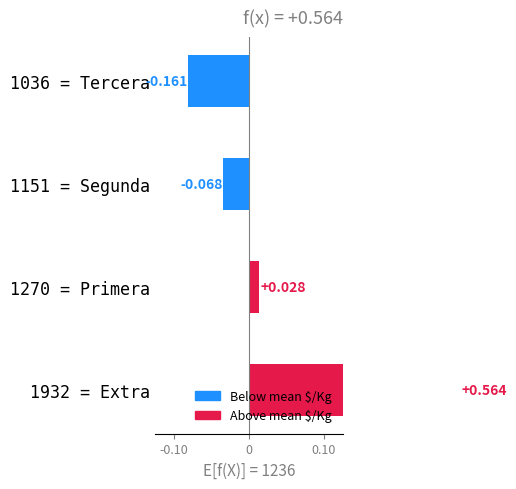

How many data points does each series have?

4